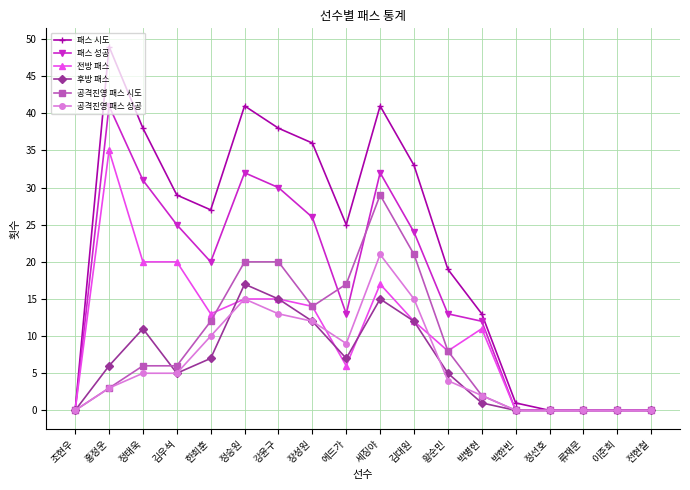

True or false: 패스 성공 has more than 0 interior local peaks.

True